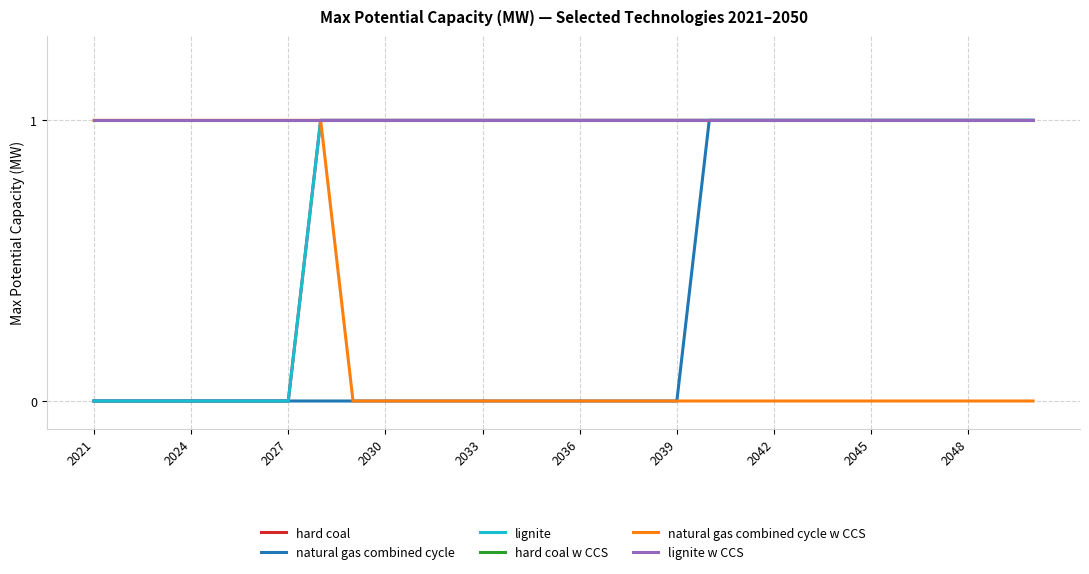

How many lines are shown in the chart?

6